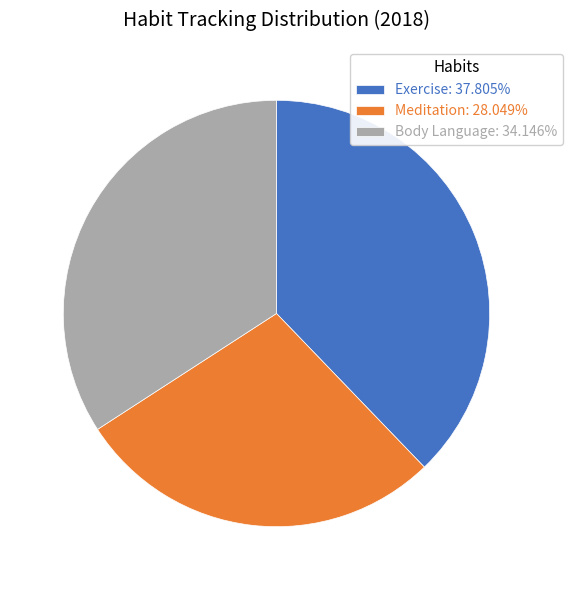

Does Body Language: 34.146% account for over 50% of the chart?

No